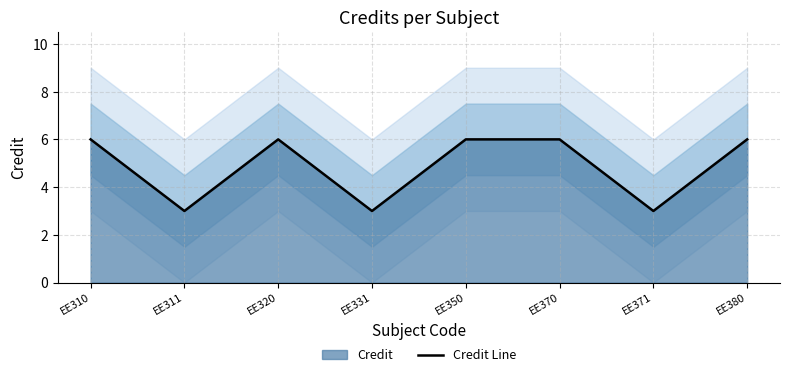

How many data points does each series have?

8